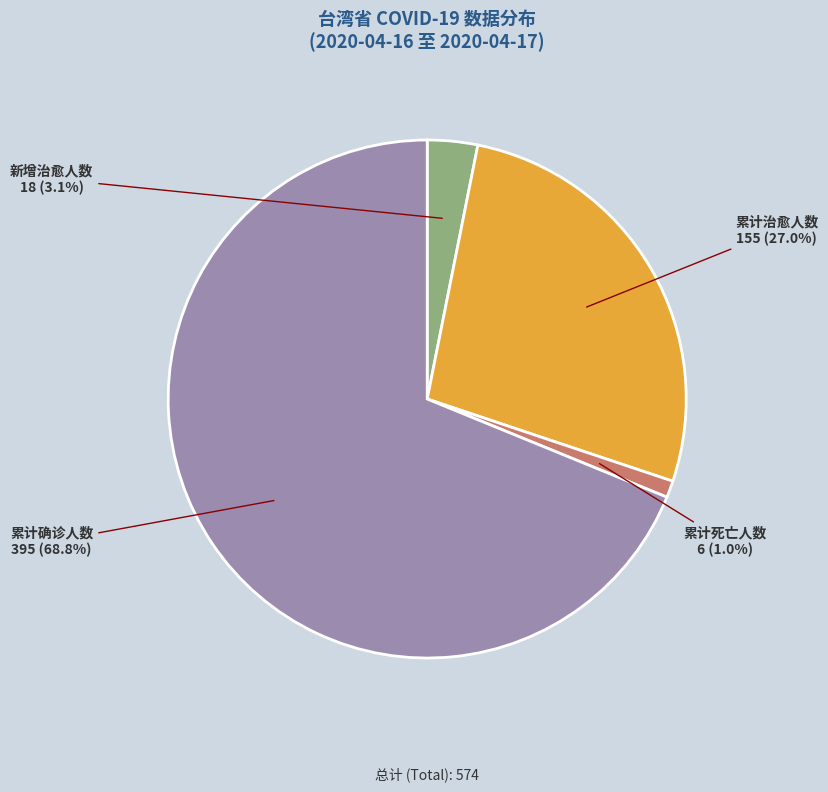

Rank the categories by value from lowest to highest.

累计死亡人数, 新增治愈人数, 累计治愈人数, 累计确诊人数